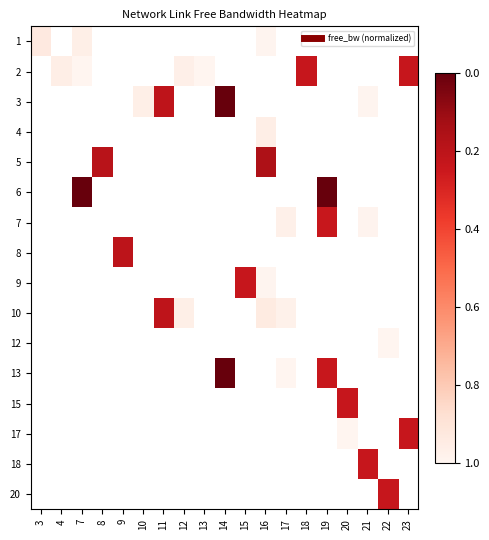

How many values in row_8 are above zero?

2